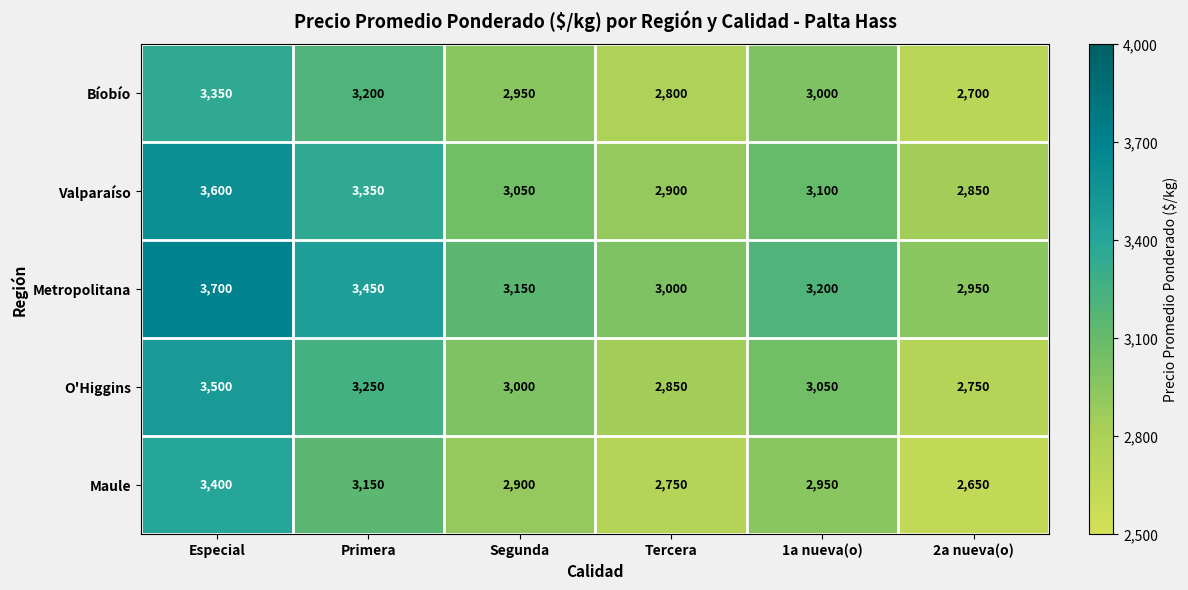

What is the spread (max minus min) of values at Primera?

300